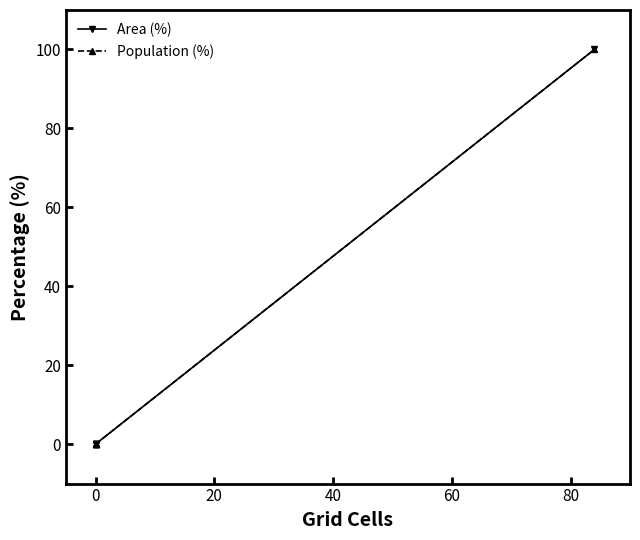

What is the maximum value for Area (%)?

100